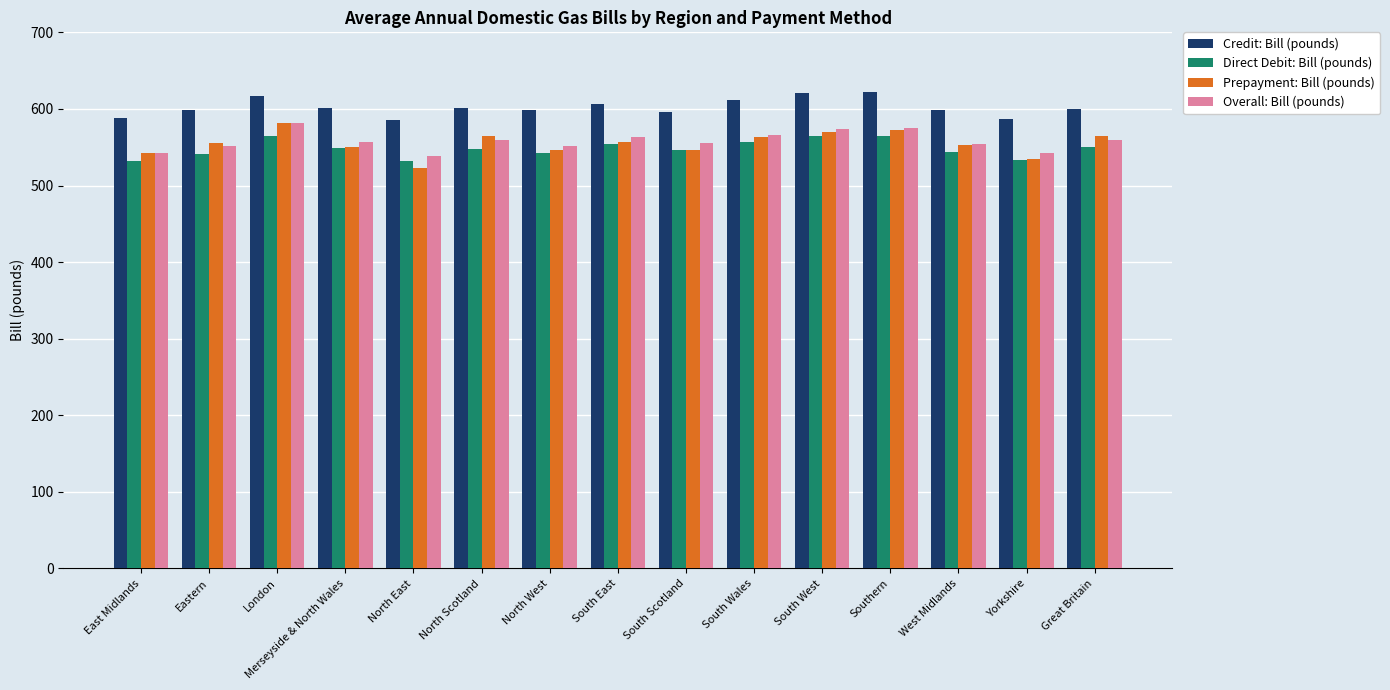

What is the highest value of the Direct Debit: Bill (pounds) series?

565